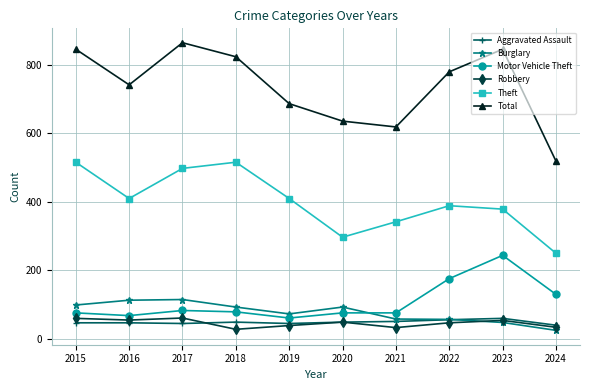

Count the number of data series in this chart.

6